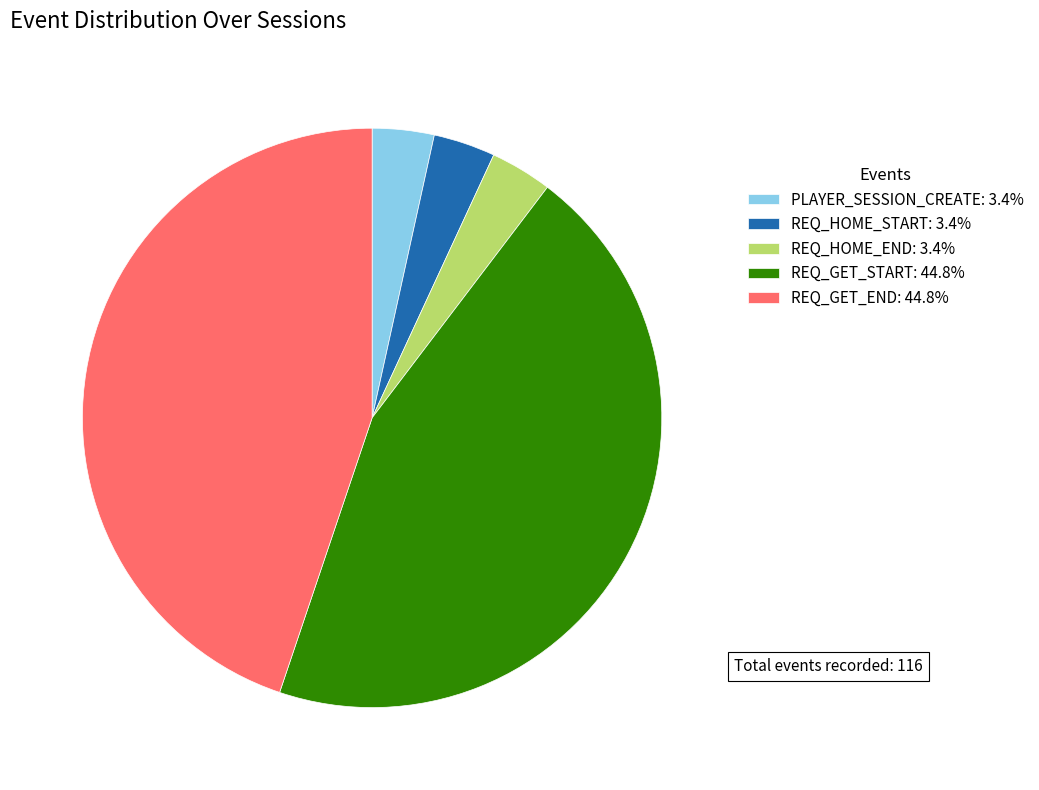

Approximately how many times larger is the value at REQ_GET_START: 44.8% compared to REQ_GET_END: 44.8%?

1.0